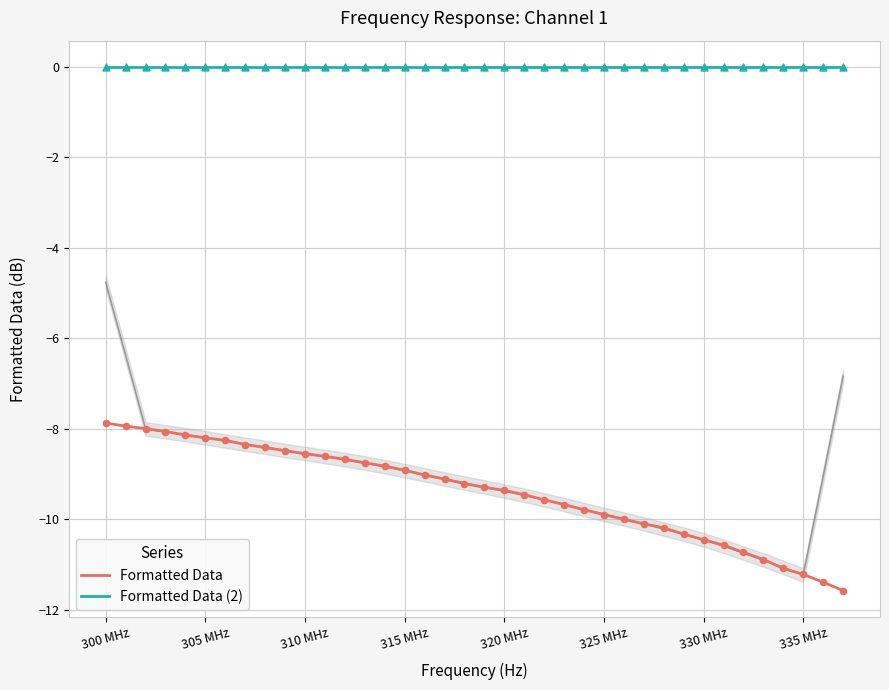

What are all the series names shown in the legend?

Formatted Data, Formatted Data (2)